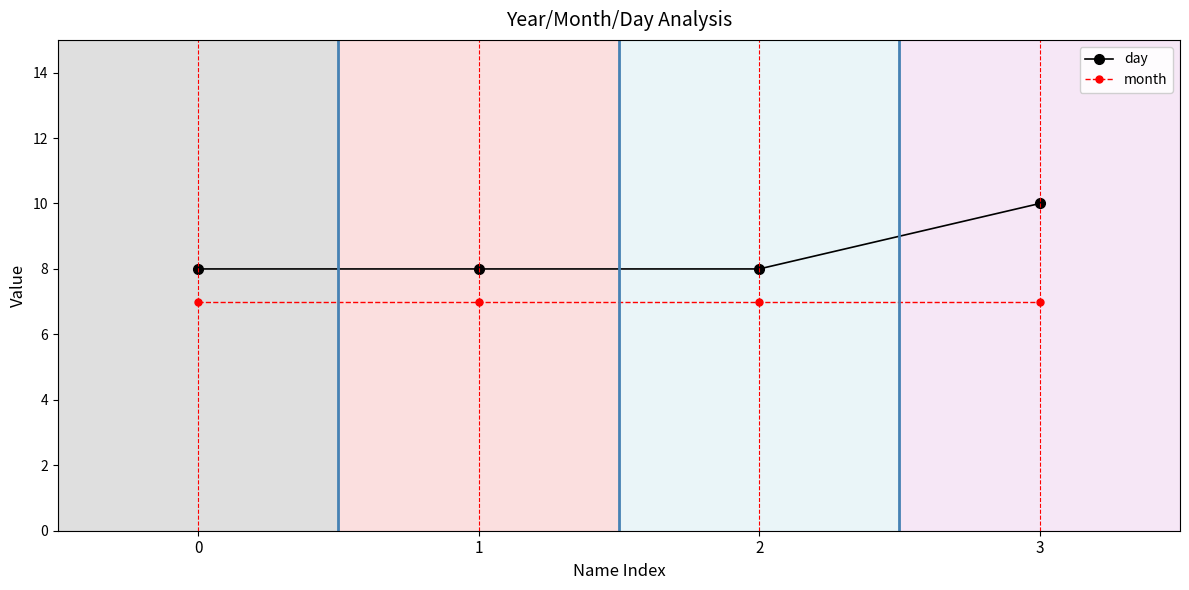

What is the value of the month point at the 1st from the left?

7